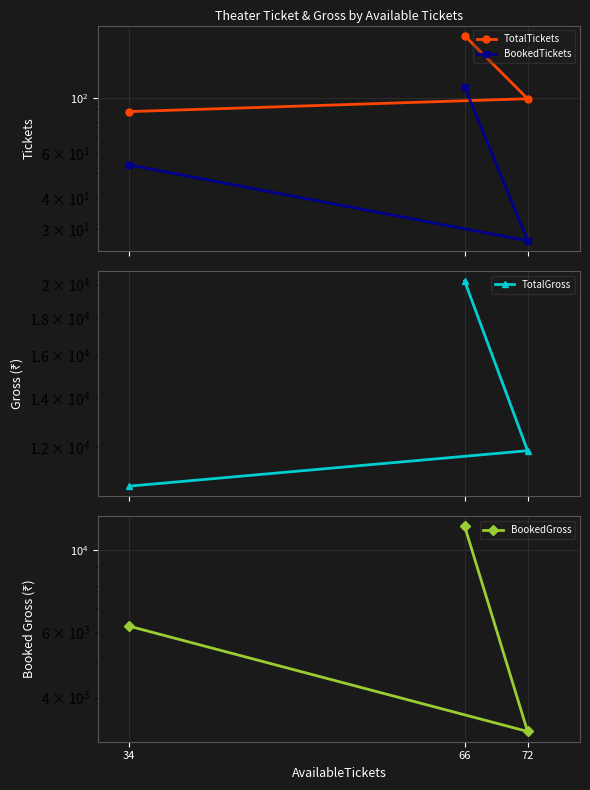

What is the average value of the BookedTickets series?

63.7